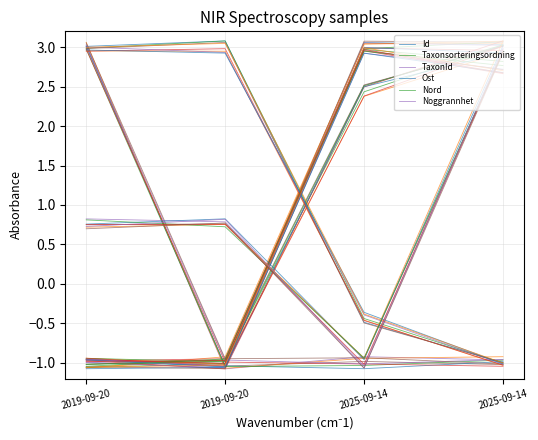

At which label does Ost first exceed 3?

2019-09-20